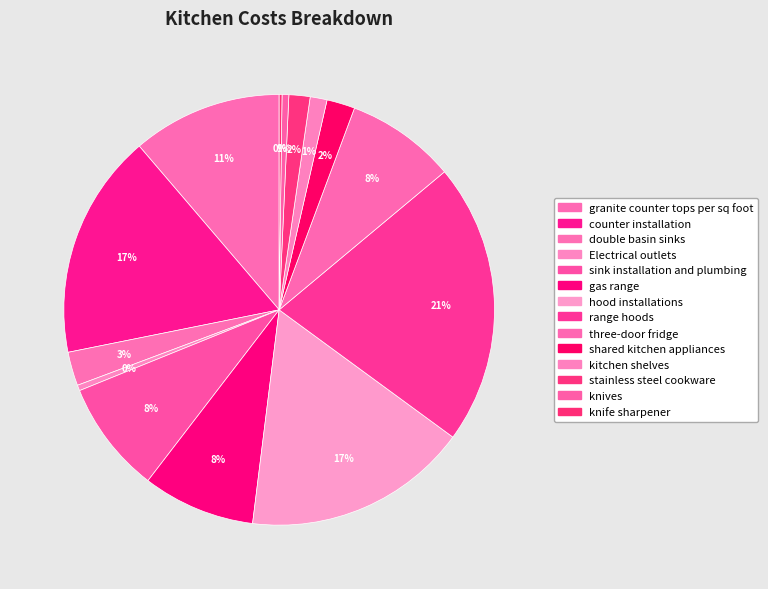

To the nearest percent, what is the average slice percentage?

7%